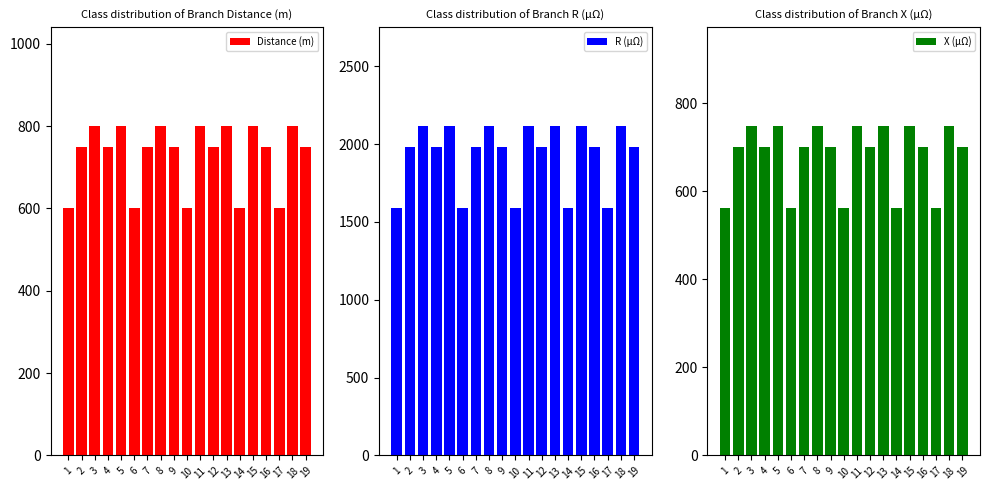

Rank the categories by Distance (m) value from highest to lowest.

3, 5, 8, 11, 13, 15, 18, 2, 4, 7, 9, 12, 16, 19, 1, 6, 10, 14, 17